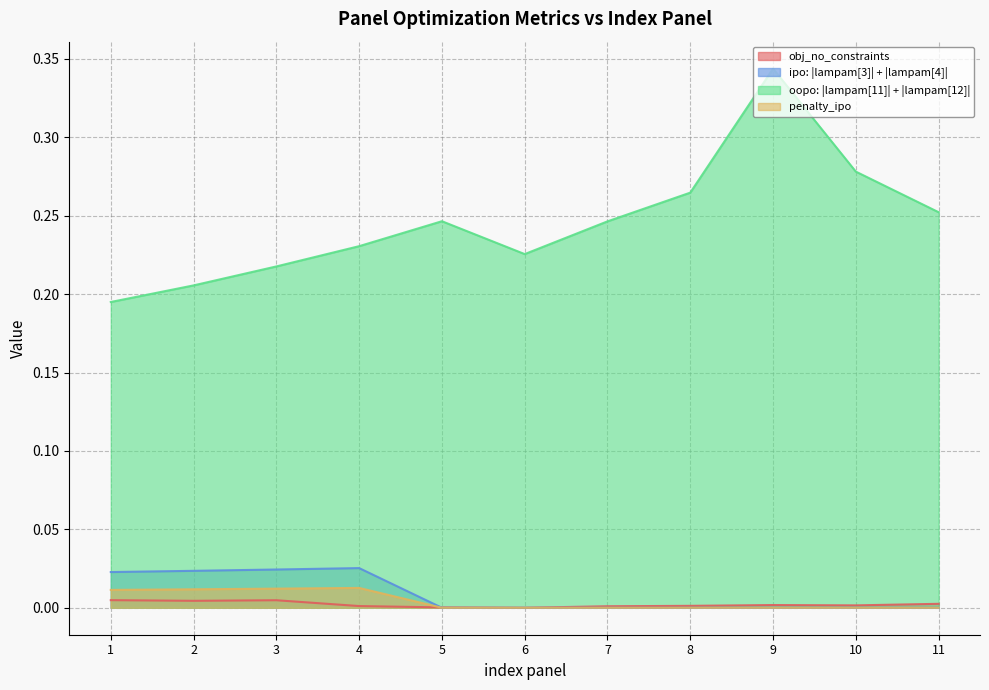

Between 4 and 6, which series saw the biggest shift?

ipo: |lampam[3]| + |lampam[4]|